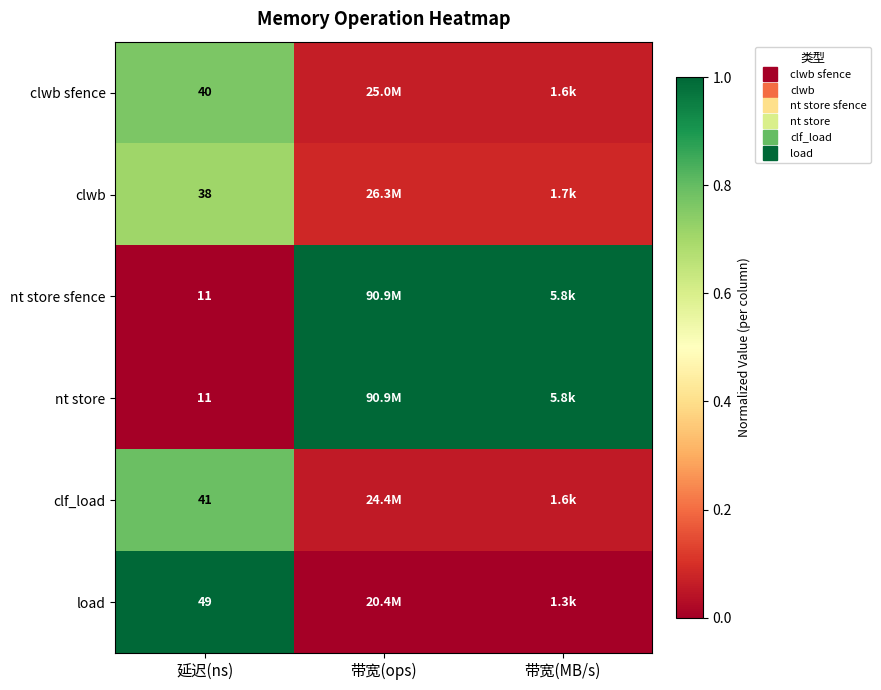

True or false: nt store has a value of -0.3 at 延迟(ns).

False